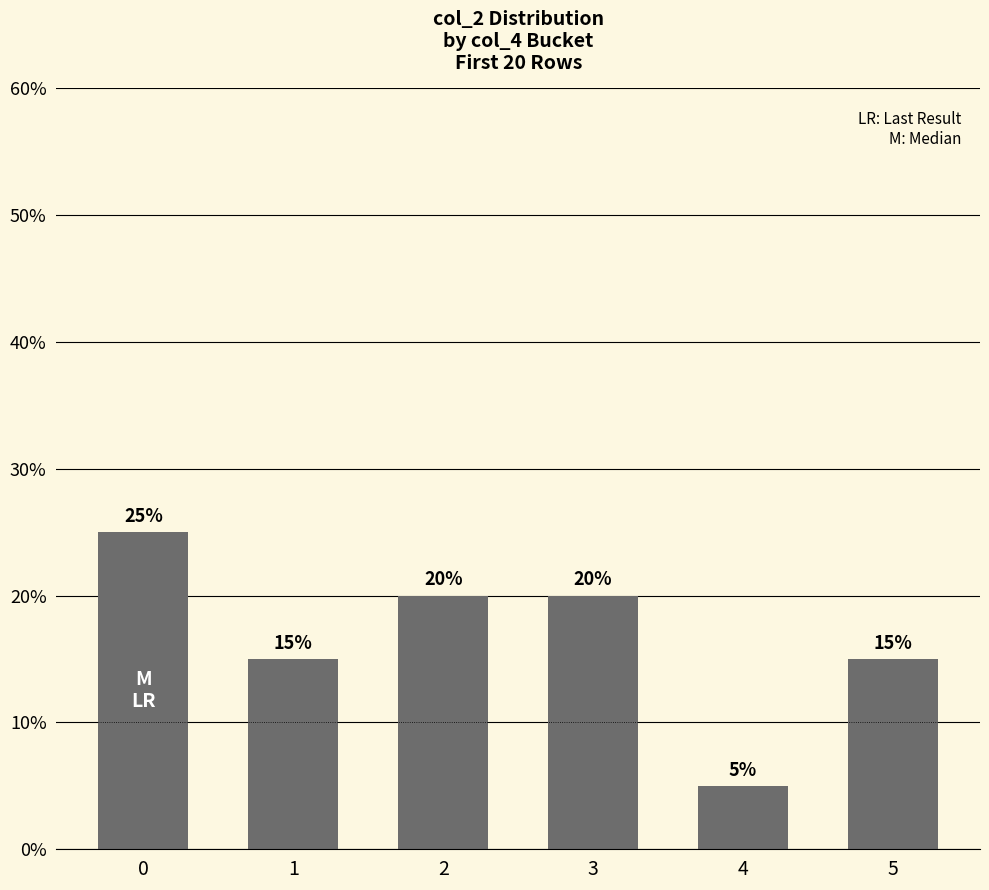

What is the approximate value at 2?

0.2